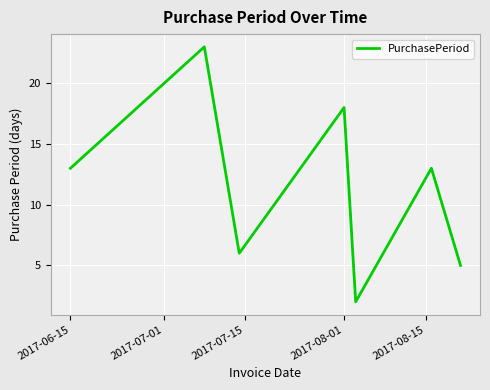

What is the maximum value shown in the chart?

23